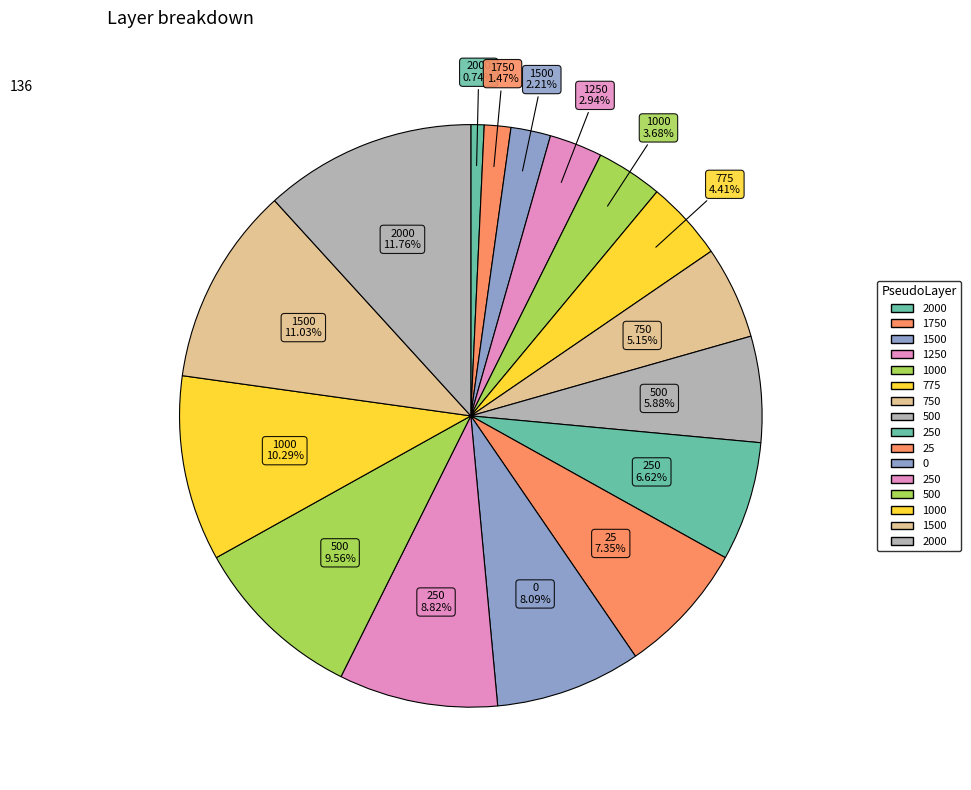

How many segments does this pie chart have?

16